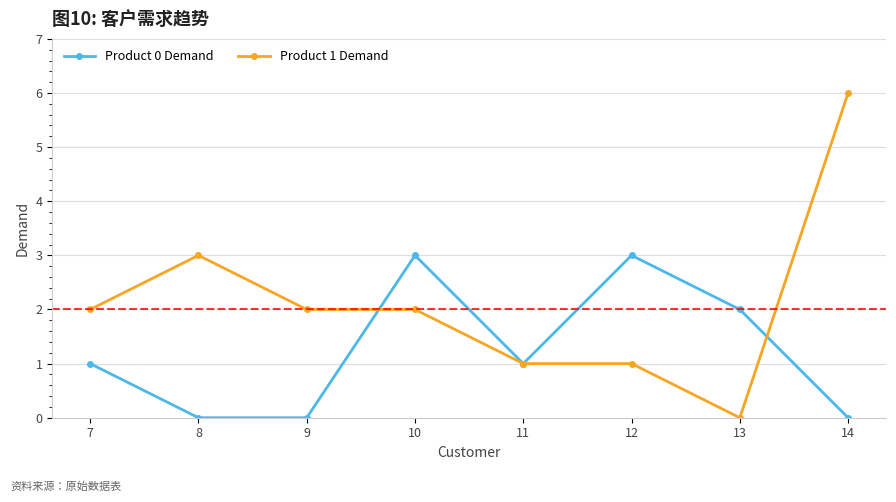

True or false: Product 0 Demand has more than 2 points higher than both neighbors.

False